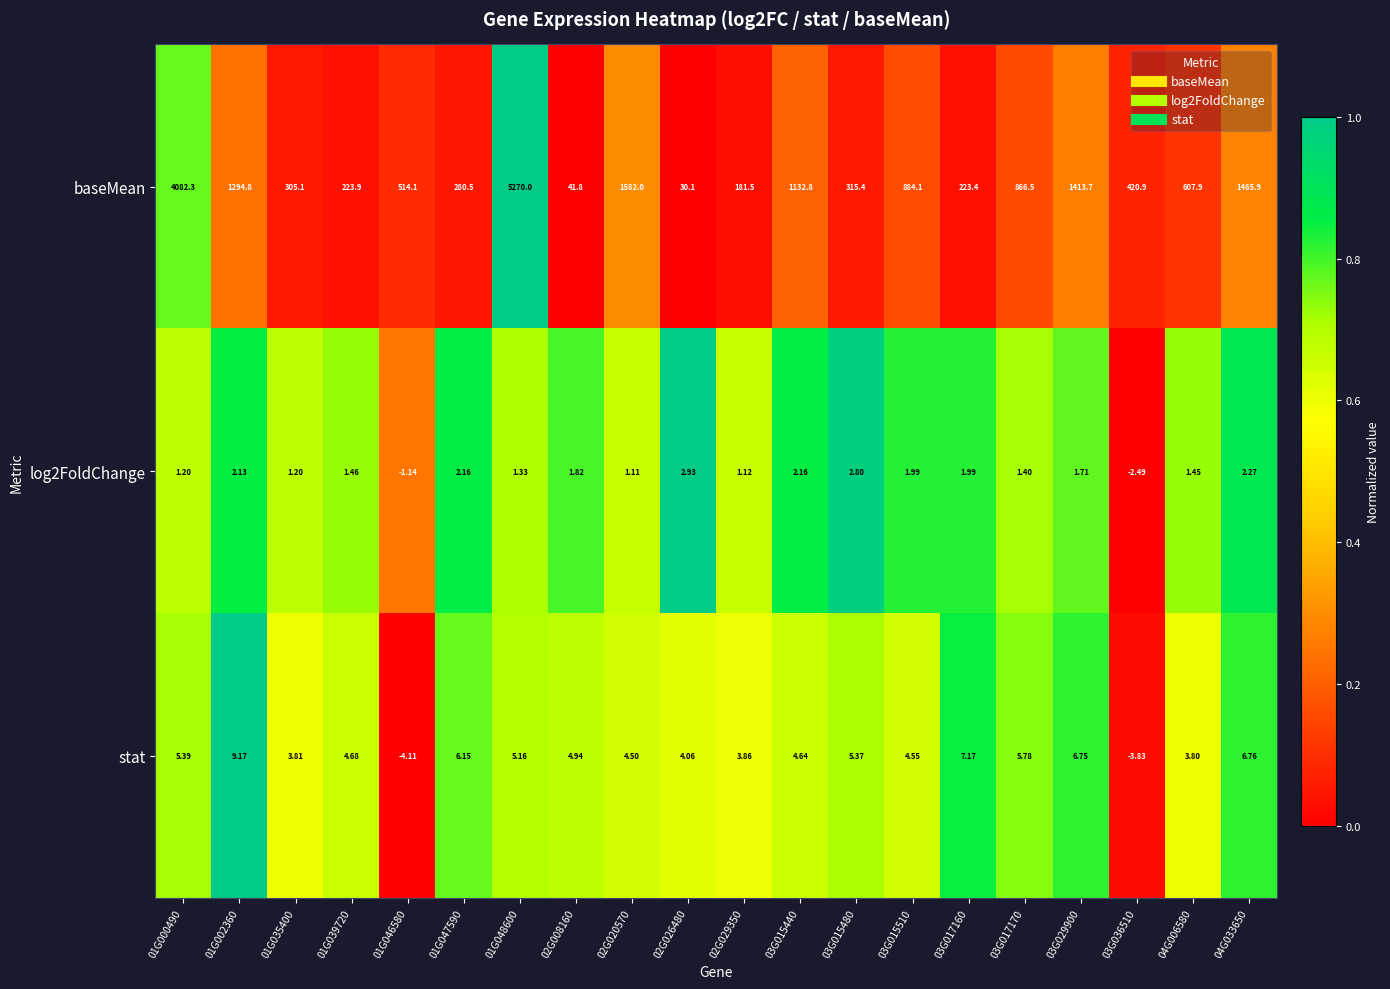

What is the total value across all series at 03G015480?

323.6